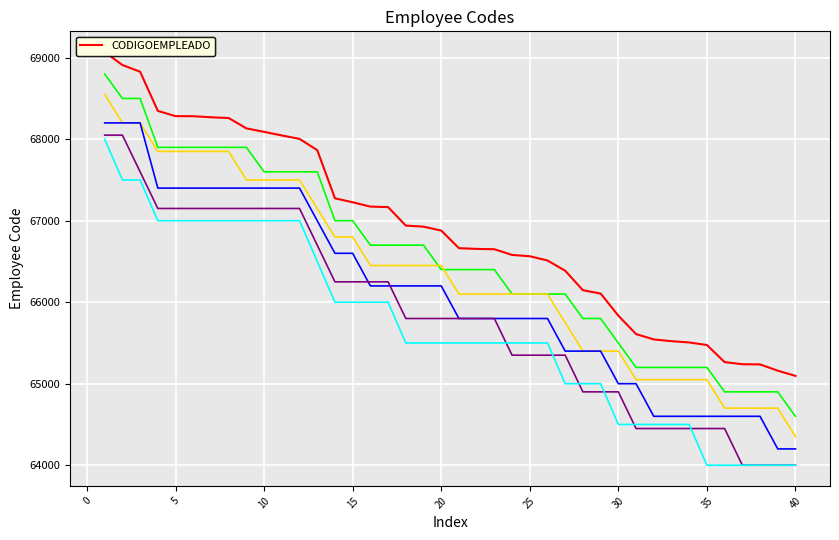

What is the maximum value shown in the chart?

69070